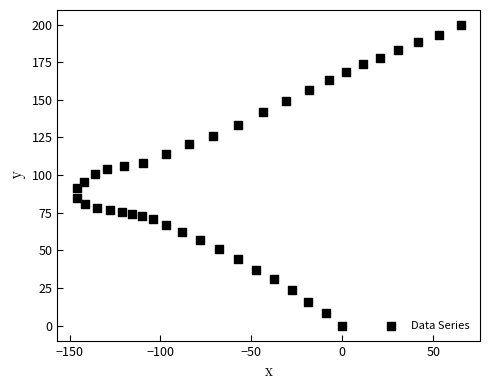

What is the range of X values (max minus min)?

211.4